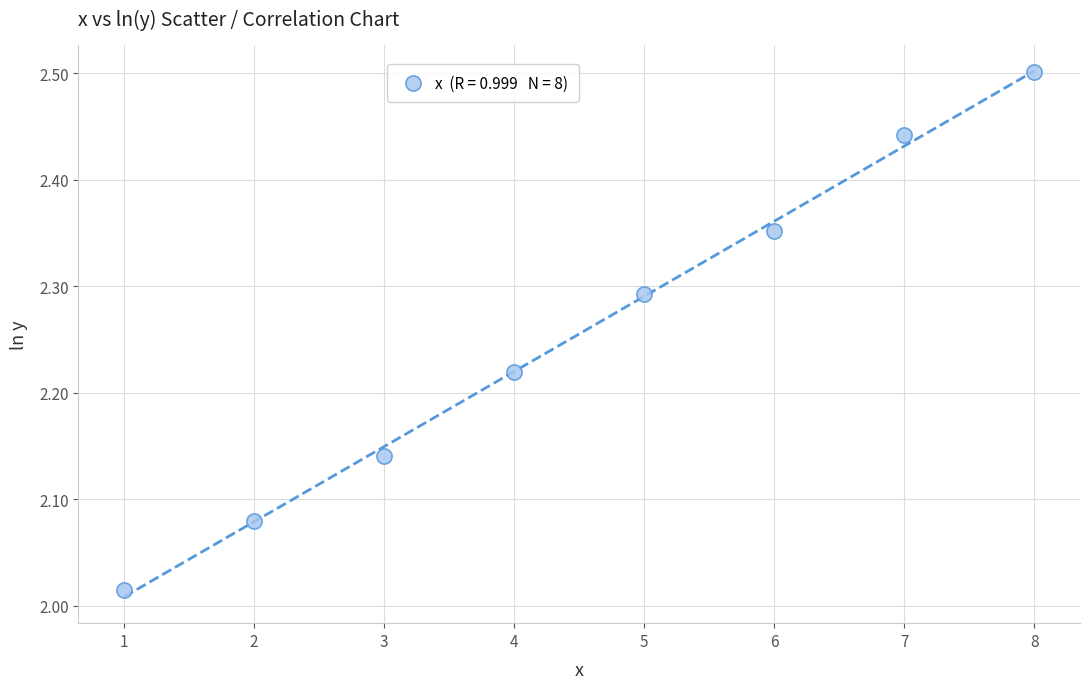

What is the range of X values (max minus min)?

7.0